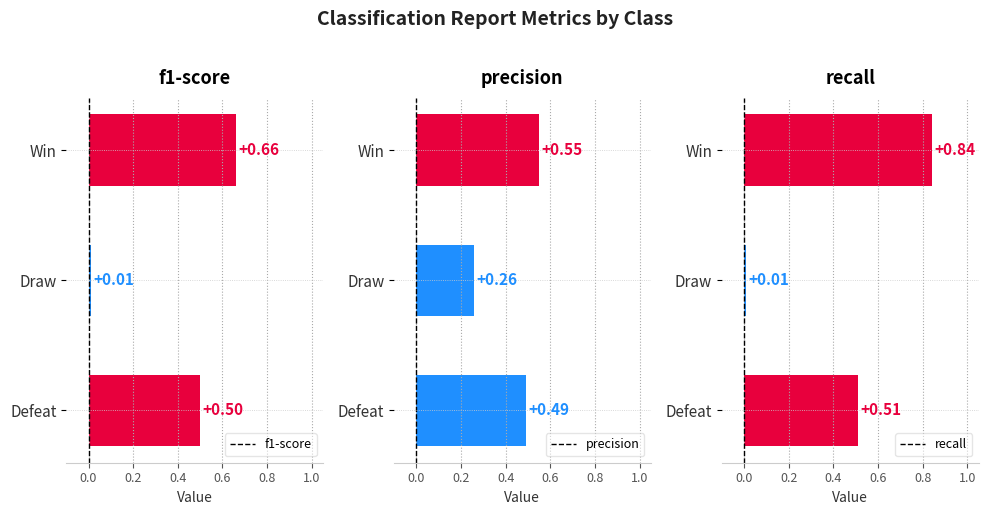

How many categories are shown in the chart?

3